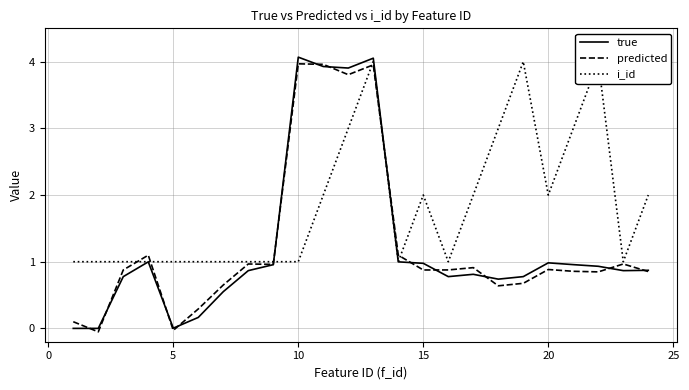

The predicted series shows 4.0 at 10. True or false?

True